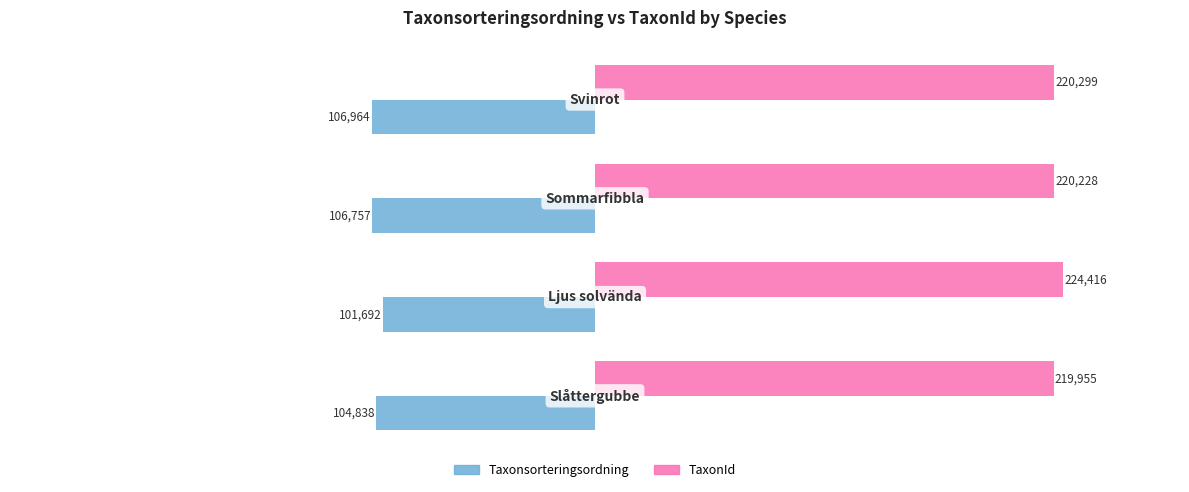

What is the difference between the second highest and second lowest values in the Taxonsorteringsordning series?

1919